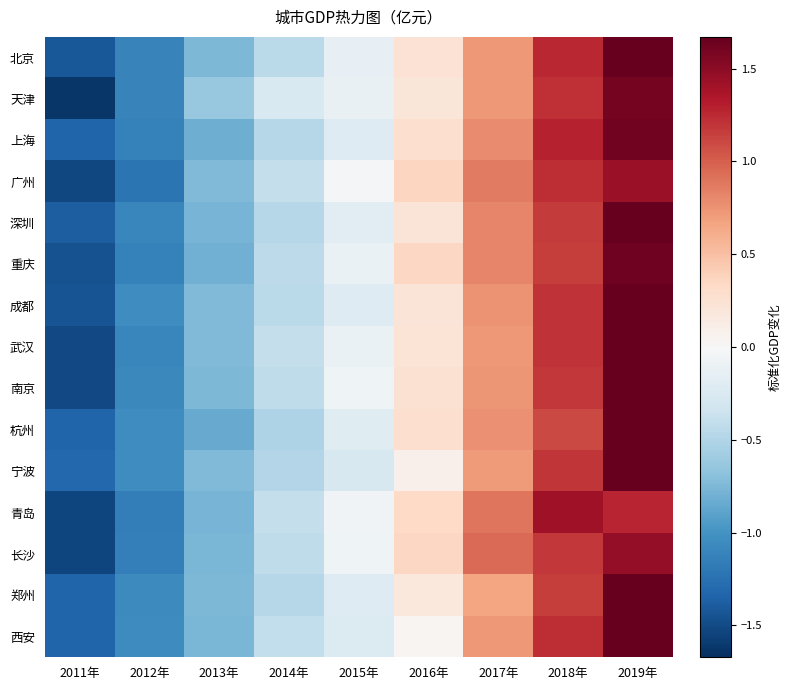

What is the total value across all series at 2019年?

24.8